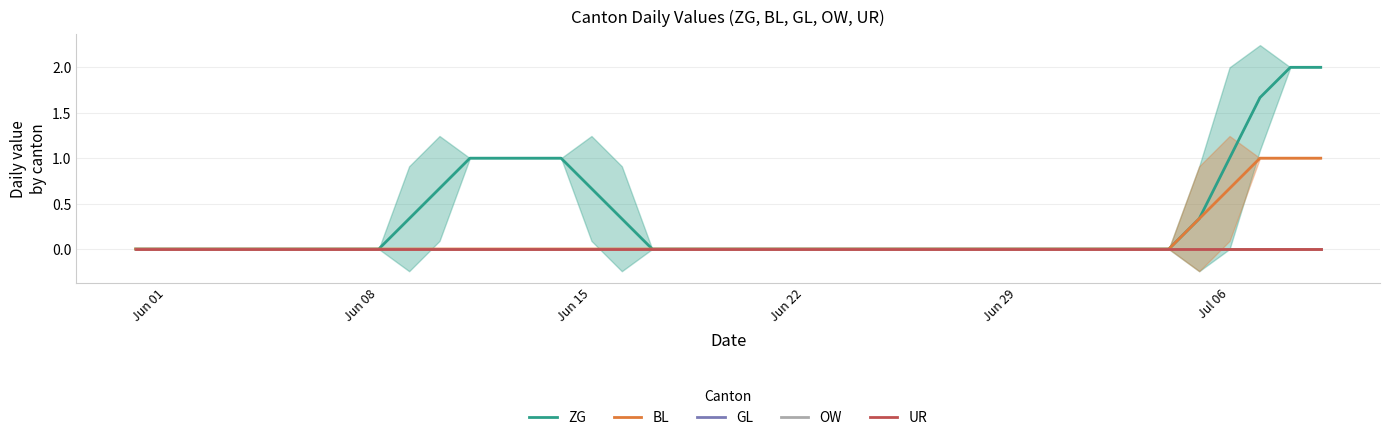

True or false: GL and UR cross at least once.

False